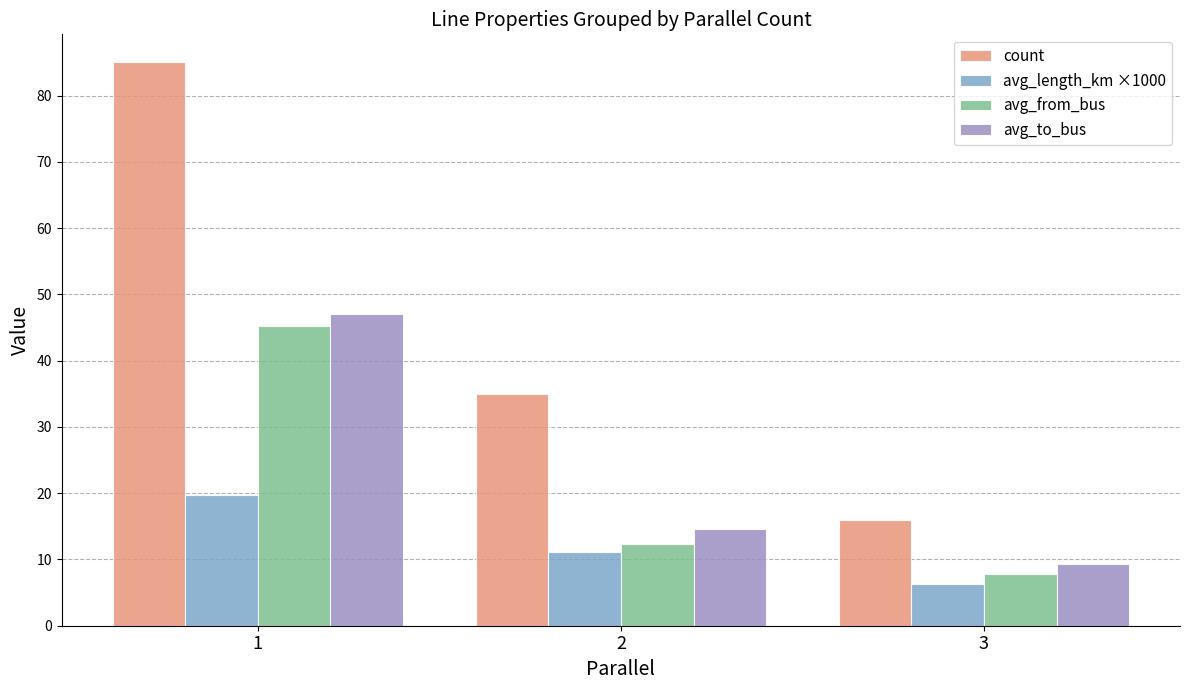

What is the highest value of the count series?

85.0